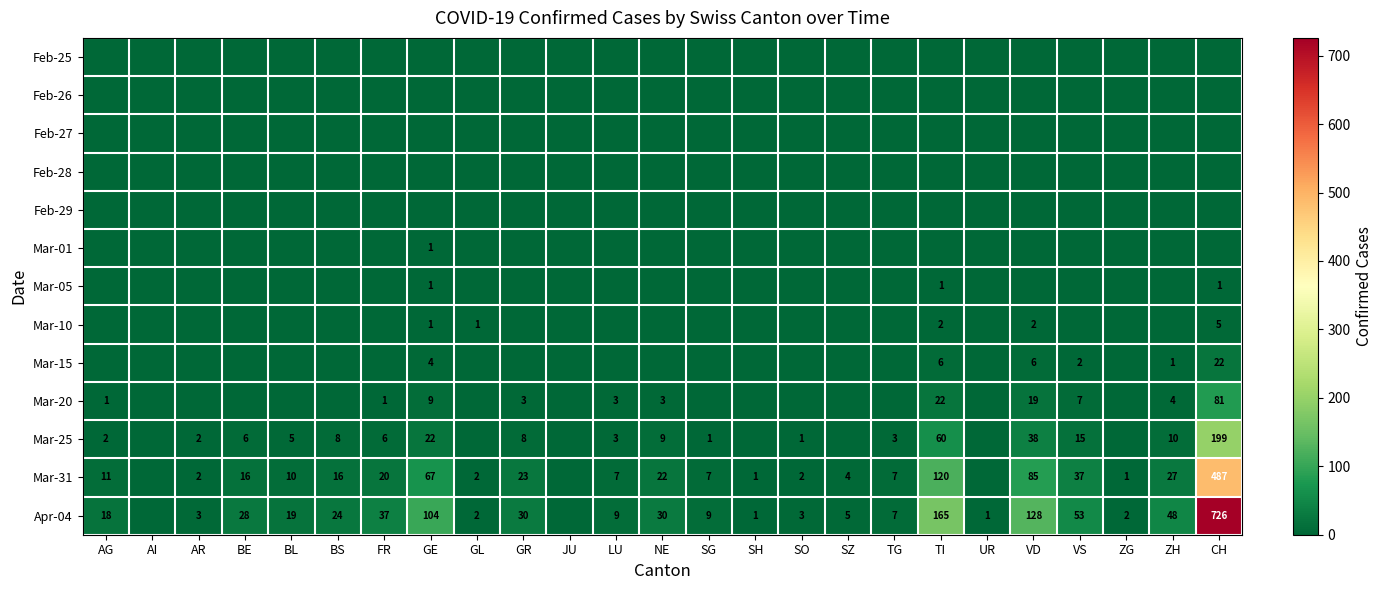

What is the difference between the Mar-31 values at LU and AR?

5